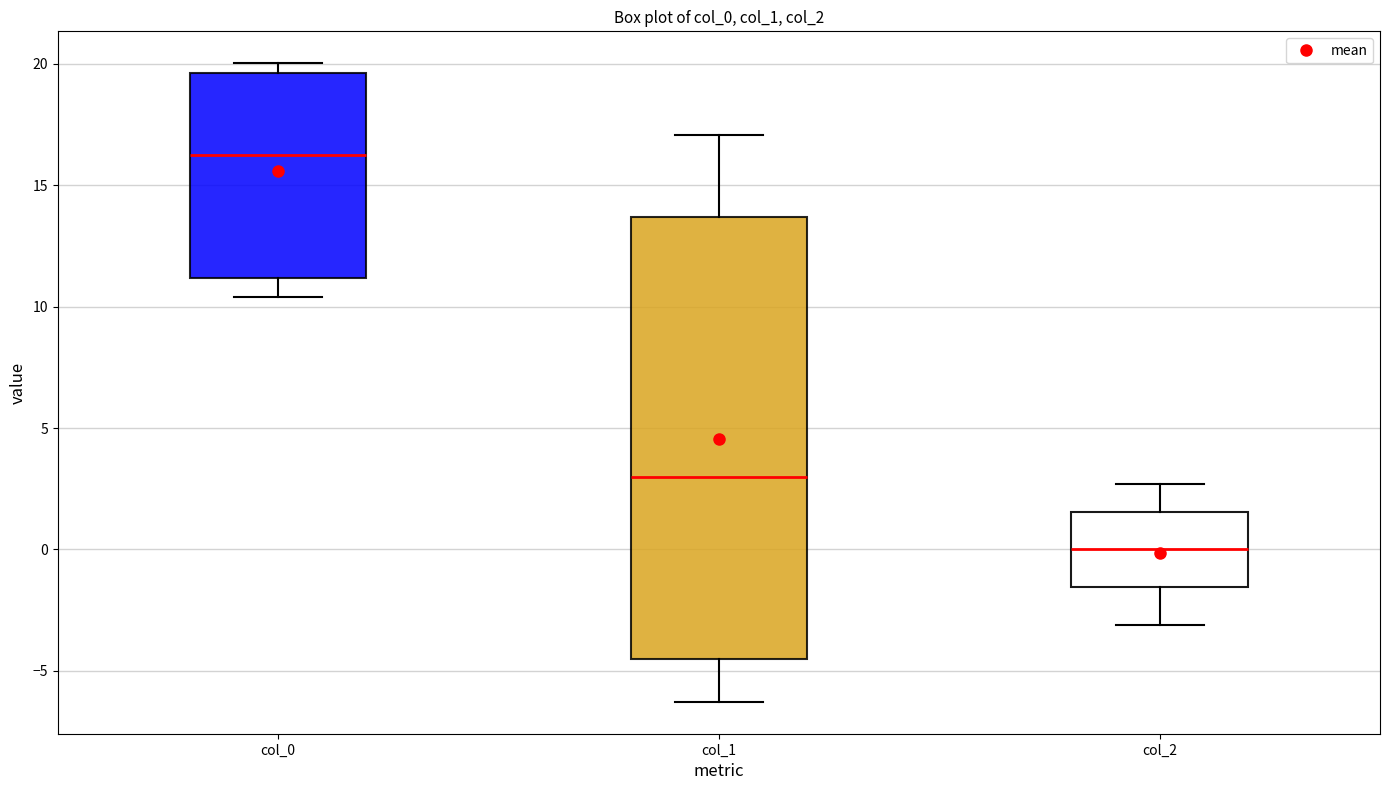

Which box is the tallest, from its lower edge to its upper edge?

col_1